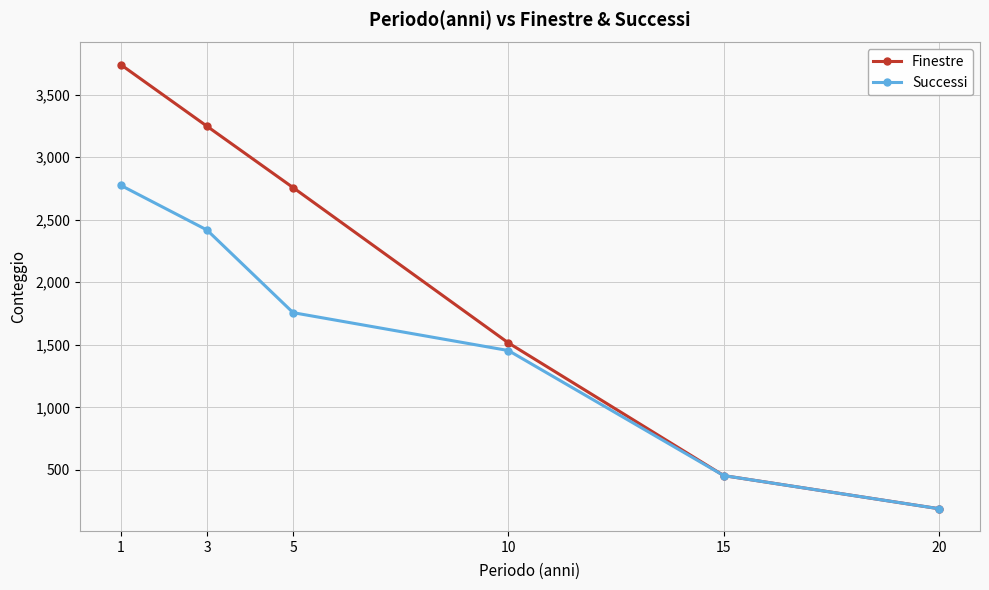

How many categories are shown in the chart?

6